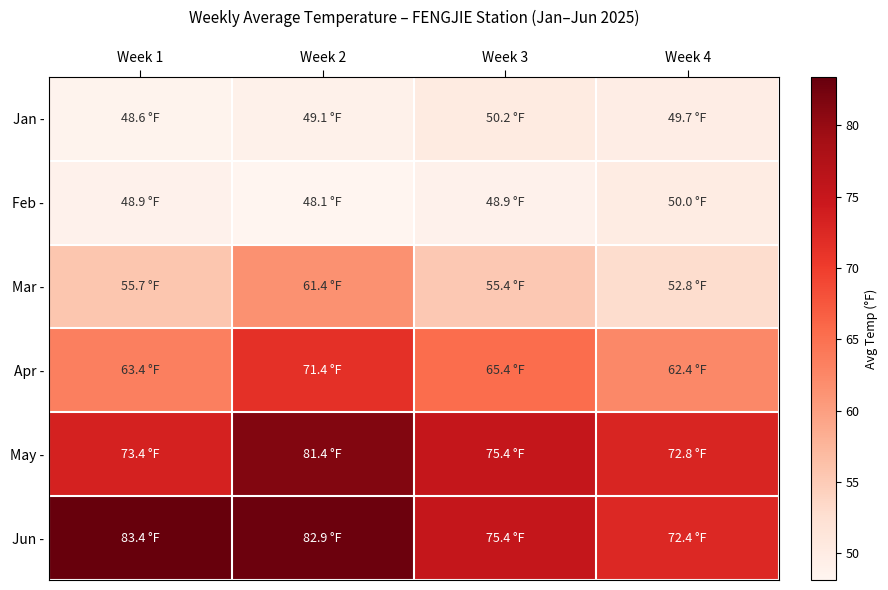

Reading left to right, extract all data points from this chart.

Jan -: Week 1=48.6	Week 2=49.1	Week 3=50.2	Week 4=49.7
Feb -: Week 1=48.9	Week 2=48.1	Week 3=48.9	Week 4=50.0
Mar -: Week 1=55.7	Week 2=61.4	Week 3=55.4	Week 4=52.8
Apr -: Week 1=63.4	Week 2=71.4	Week 3=65.4	Week 4=62.4
May -: Week 1=73.4	Week 2=81.4	Week 3=75.4	Week 4=72.8
Jun -: Week 1=83.4	Week 2=82.9	Week 3=75.4	Week 4=72.4